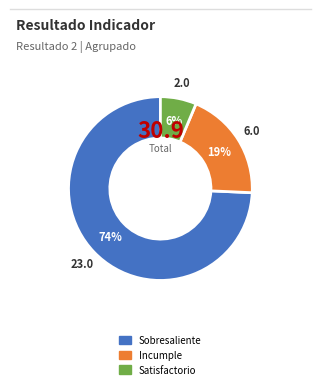

Between Satisfactorio and Incumple, which is larger?

Incumple